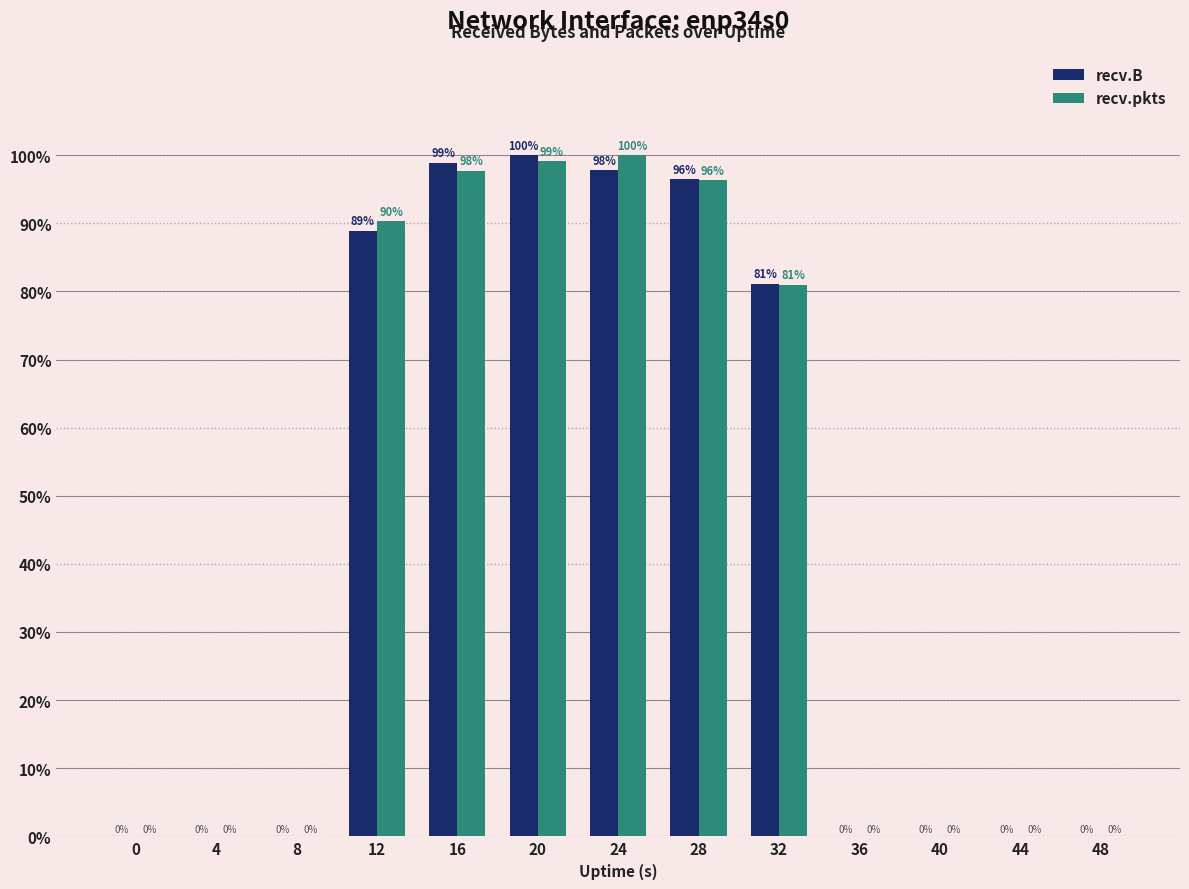

At which label is recv.B closest to 50?

32